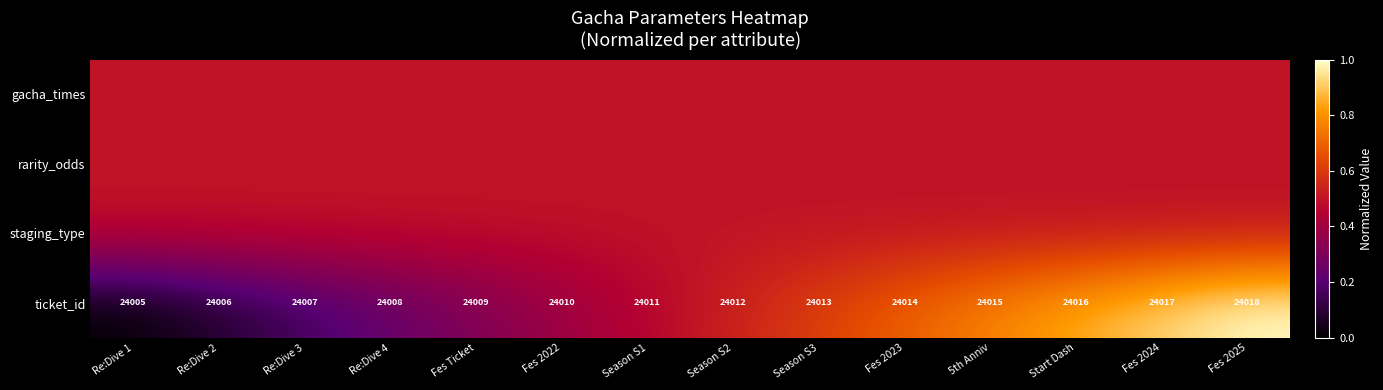

Is it true that ticket_id equals 35834.9 at Season S2?

False